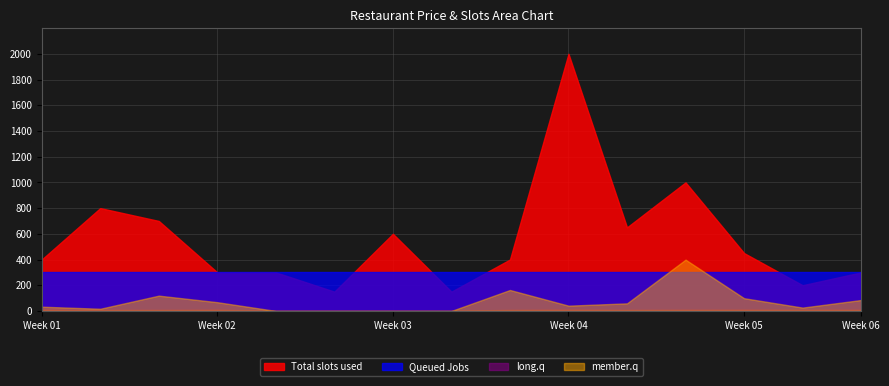

What is the highest value of the long.q series?

3.9